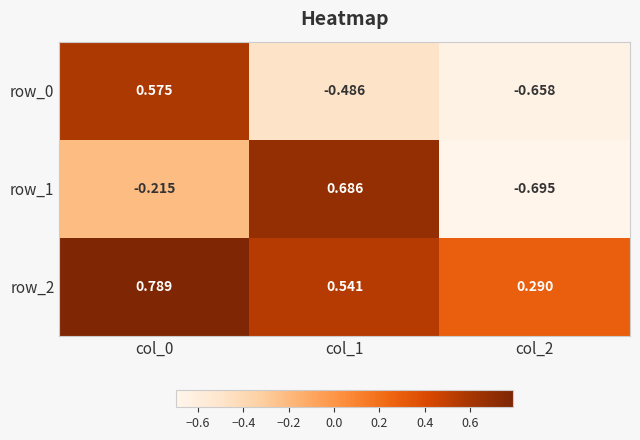

Is the value of row_1 at col_2 greater than the value of row_0 at col_1?

No